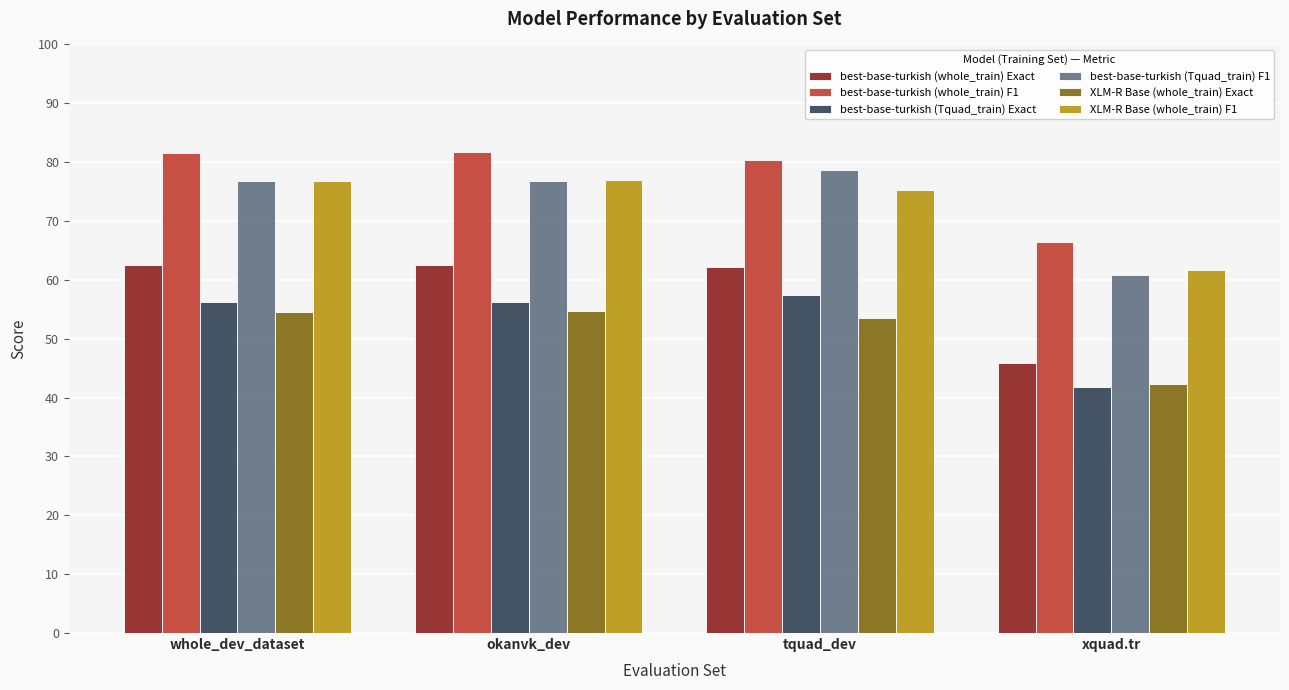

What is the difference between the maximum and second lowest values in the best-base-turkish (whole_train) Exact series?

0.3